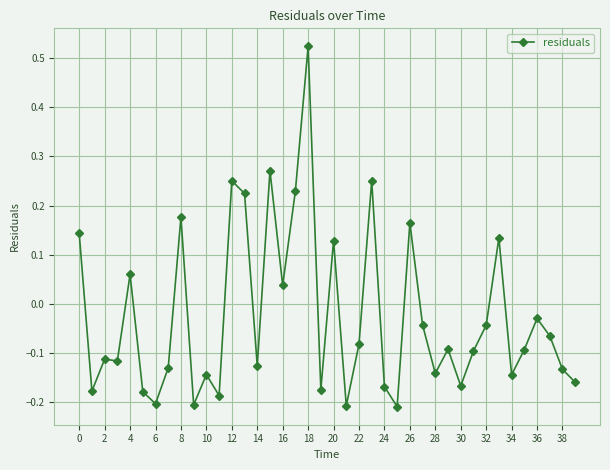

True or false: there are more than 2 points higher than both neighbors.

True